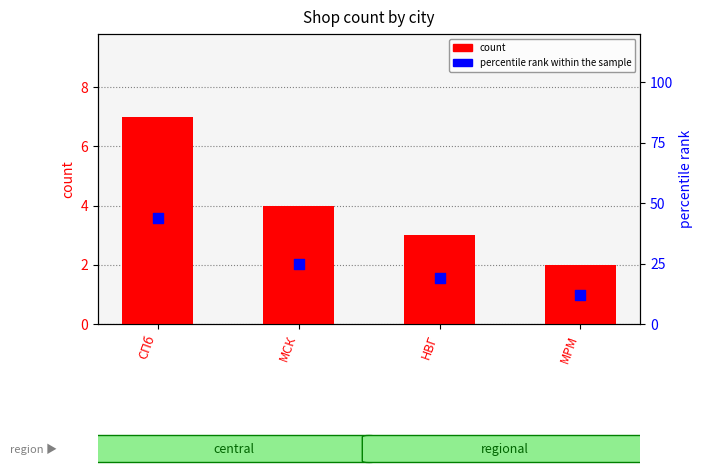

Which series contains the highest Y value?

percentile rank within the sample